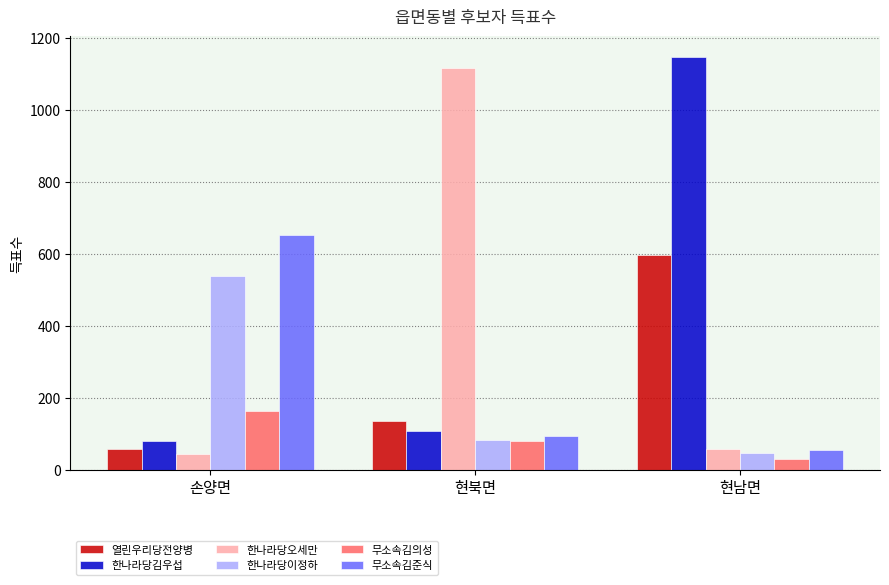

Is the value of 한나라당이정하 at 현북면 greater than the value of 무소속김준식 at 현북면?

No